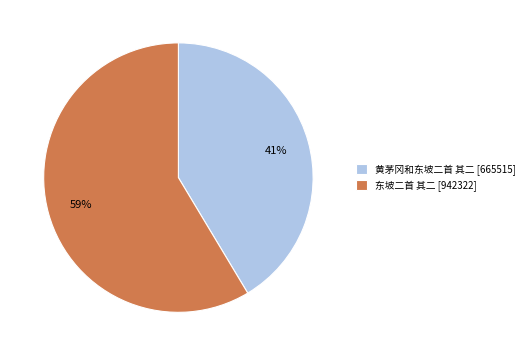

Combined, do 黄茅冈和东坡二首 其二 [665515] and 东坡二首 其二 [942322] account for over 50%?

Yes